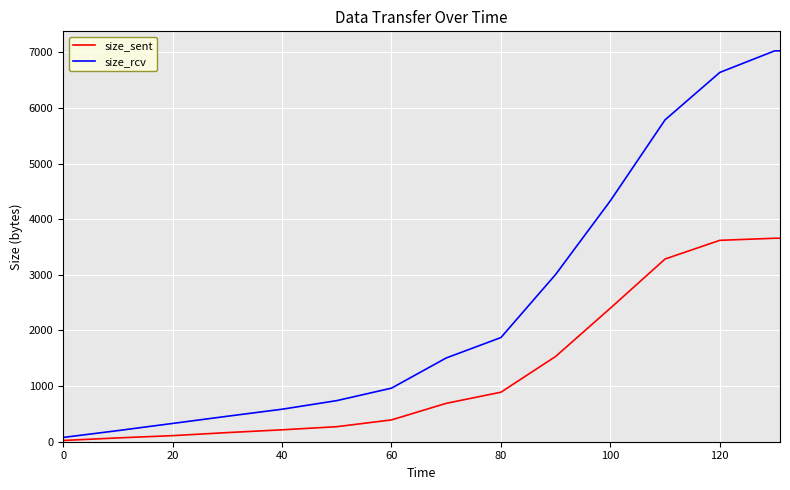

Which series has the largest range (max minus min)?

size_rcv